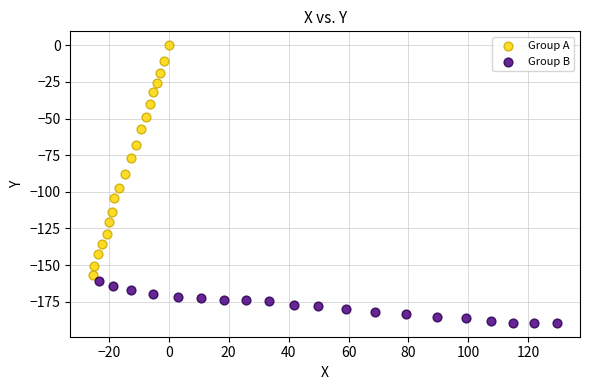

Which series contains the highest Y value?

Group A